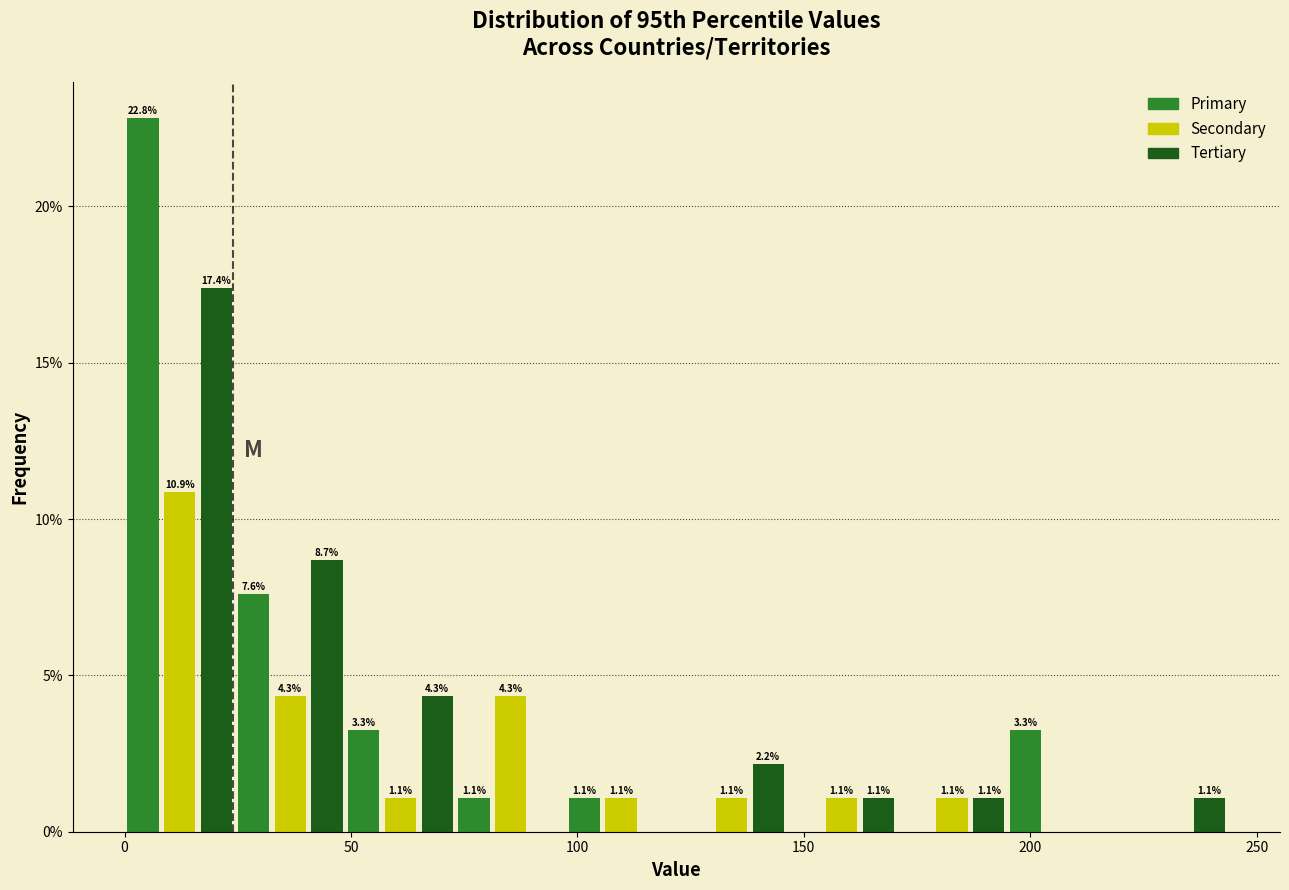

Around what value on the x-axis is the tallest bar? Give the approximate position of its centre, as read against the axis.

5